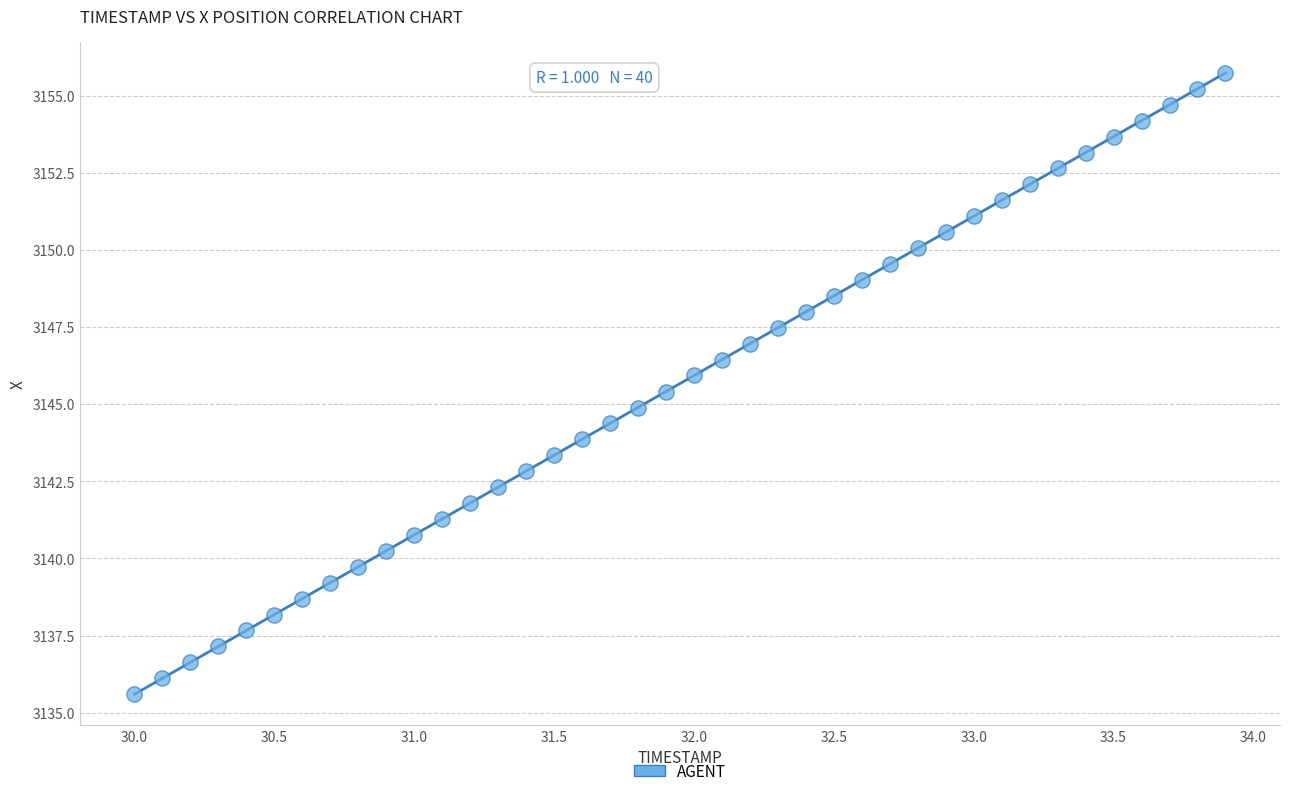

What is the range of Y values (max minus min)?

20.1